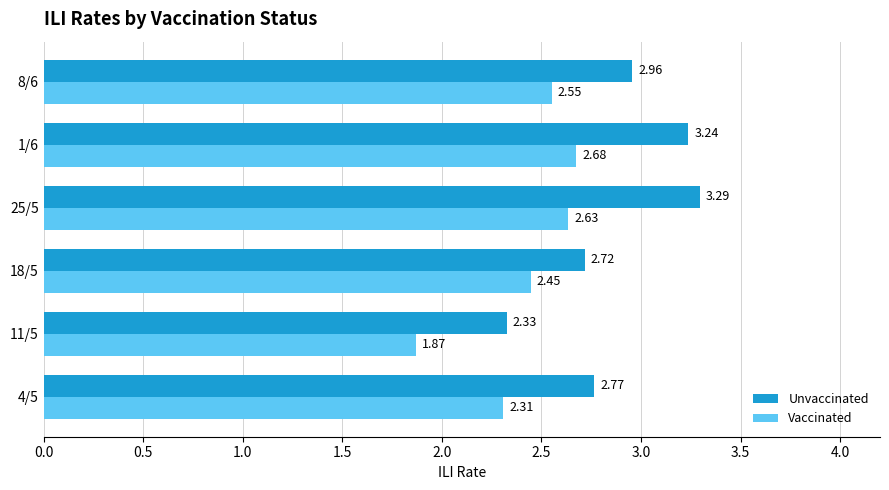

Where is Vaccinated nearest to the value 2?

11/5